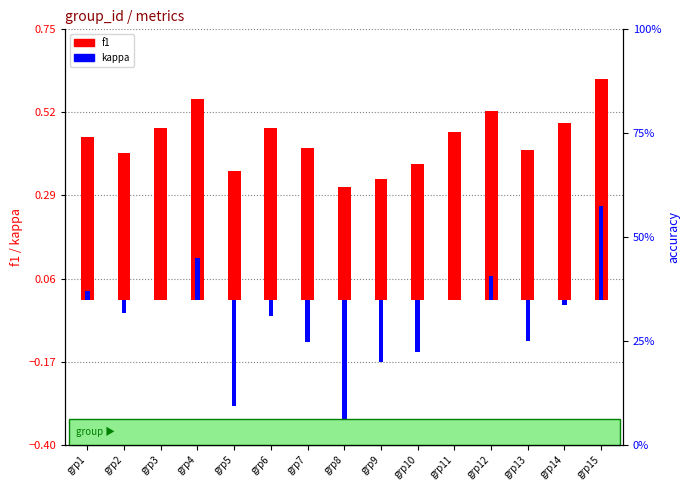

Is the value of kappa at grp10 greater than the value of f1 at grp7?

No